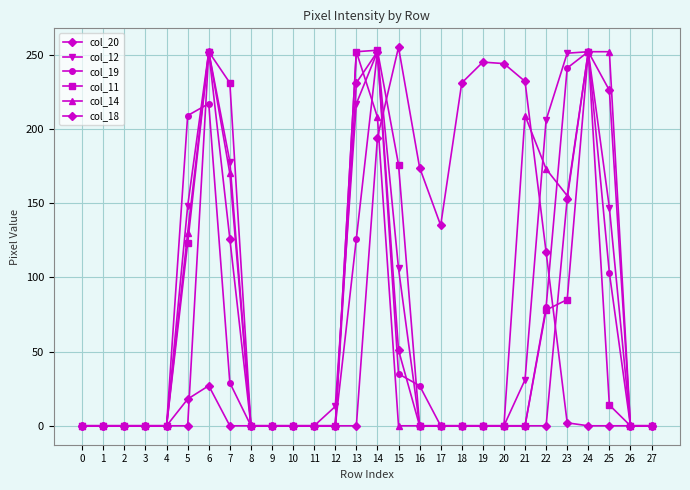

Reading left to right, transcribe all the data shown in this chart.

col_20: 0=0	1=0	2=0	3=0	4=0	5=18	6=27	7=0	8=0	9=0	10=0	11=0	12=0	13=0	14=194	15=255	16=174	17=135	18=231	19=245	20=244	21=232	22=117	23=2	24=0	25=0	26=0	27=0
col_12: 0=0	1=0	2=0	3=0	4=0	5=148	6=252	7=178	8=0	9=0	10=0	11=0	12=13	13=217	14=252	15=106	16=0	17=0	18=0	19=0	20=0	21=31	22=206	23=251	24=252	25=147	26=0	27=0
col_19: 0=0	1=0	2=0	3=0	4=0	5=209	6=217	7=29	8=0	9=0	10=0	11=0	12=0	13=126	14=252	15=35	16=27	17=0	18=0	19=0	20=0	21=0	22=80	23=241	24=252	25=103	26=0	27=0
col_11: 0=0	1=0	2=0	3=0	4=0	5=123	6=252	7=231	8=0	9=0	10=0	11=0	12=0	13=252	14=253	15=176	16=0	17=0	18=0	19=0	20=0	21=0	22=78	23=85	24=252	25=14	26=0	27=0
col_14: 0=0	1=0	2=0	3=0	4=0	5=130	6=252	7=170	8=0	9=0	10=0	11=0	12=0	13=252	14=208	15=0	16=0	17=0	18=0	19=0	20=0	21=209	22=173	23=155	24=252	25=252	26=0	27=0
col_18: 0=0	1=0	2=0	3=0	4=0	5=0	6=252	7=126	8=0	9=0	10=0	11=0	12=0	13=231	14=252	15=51	16=0	17=0	18=0	19=0	20=0	21=0	22=0	23=153	24=252	25=226	26=0	27=0